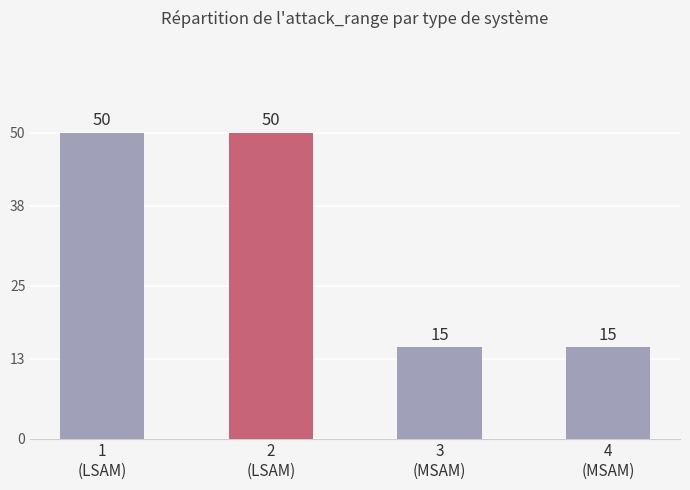

What is the label of the 1st bar from the right?

4
(MSAM)